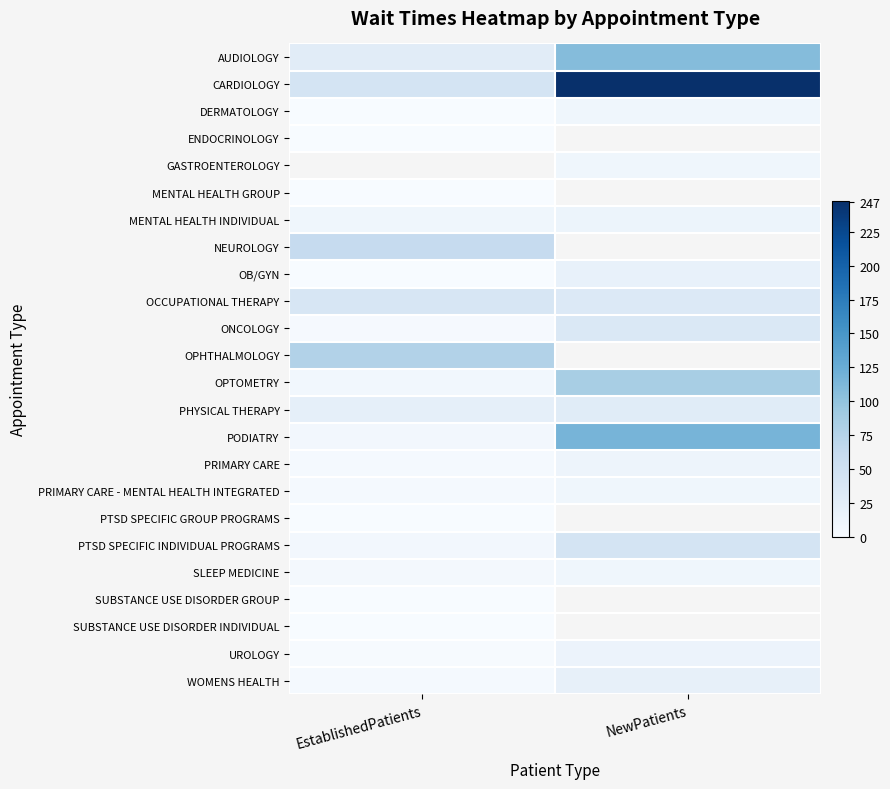

Which has a higher value, EstablishedPatients or NewPatients?

NewPatients